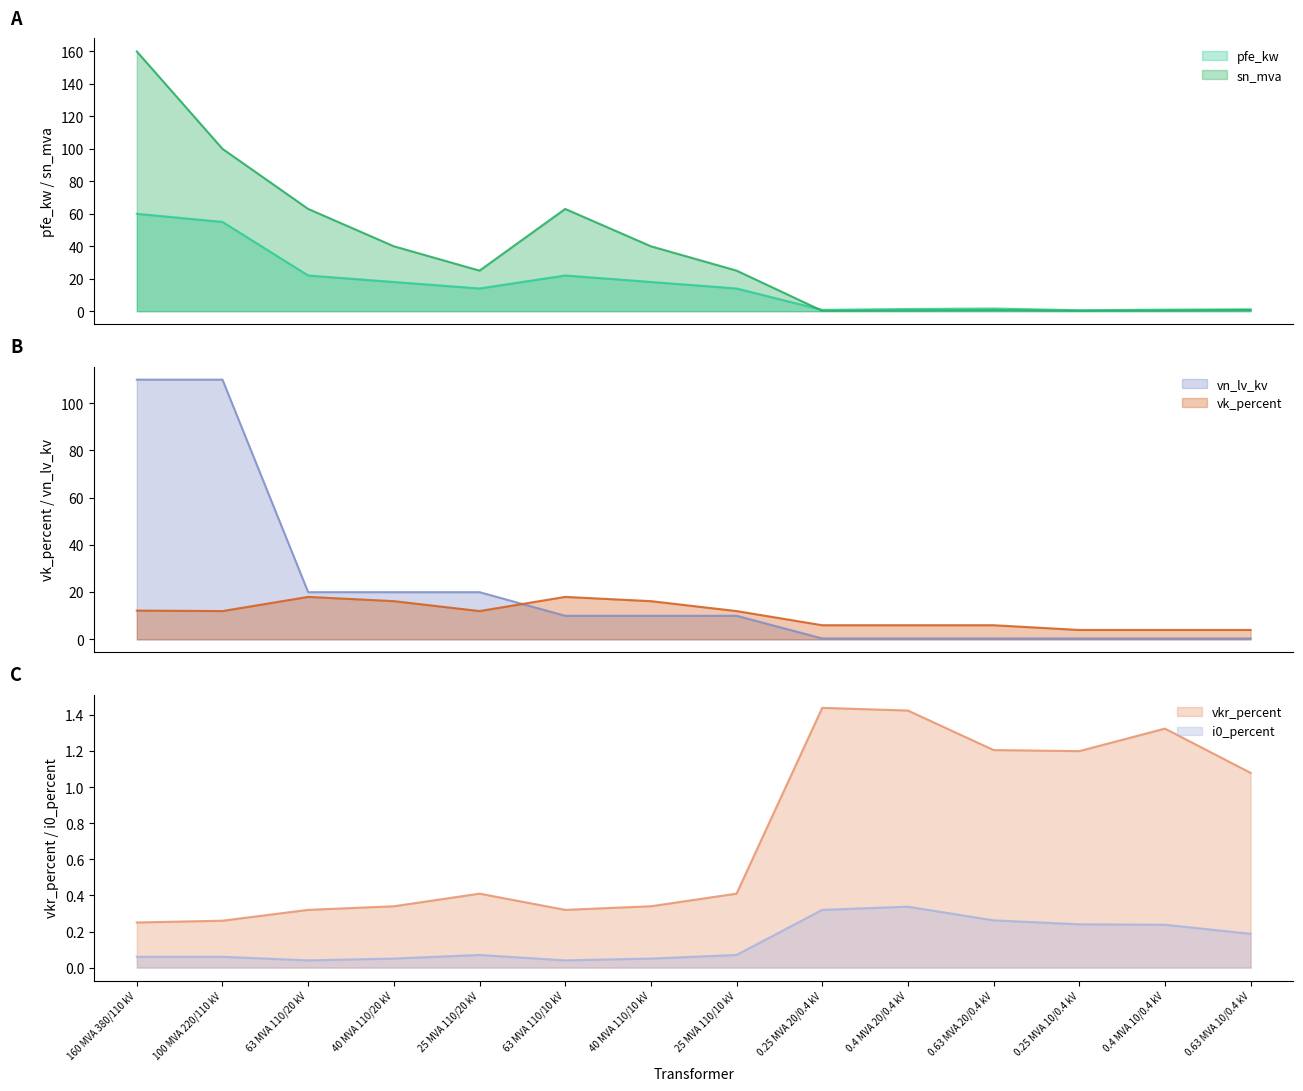

What is the lowest value of the vk_percent series?

4.0